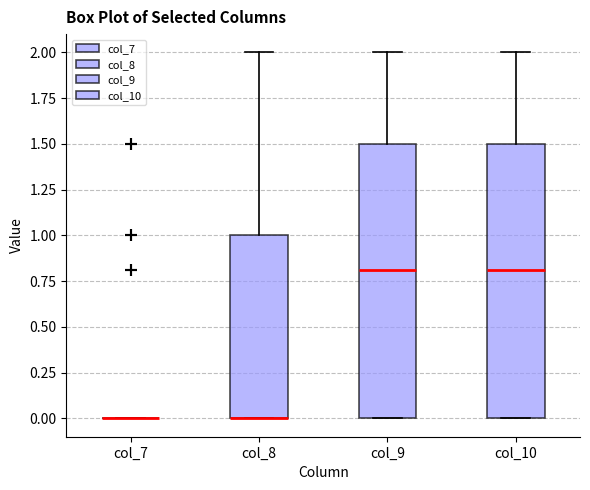

Reading left to right, read every box against the y-axis: the position of its median line, the range the box covers, and the ends of its whiskers. The values are not printed on the chart, so give them approximately, as read against the axis.

col_7: box collapsed to a line at 0.0, whiskers 0.0 to 0.0
col_8: median 0.0 (drawn on the box's lower edge), box 0.0 to 1.0, whiskers 0.0 to 2.0
col_9: median 0.8, box 0.0 to 1.5, whiskers 0.0 to 2.0
col_10: median 0.8, box 0.0 to 1.5, whiskers 0.0 to 2.0